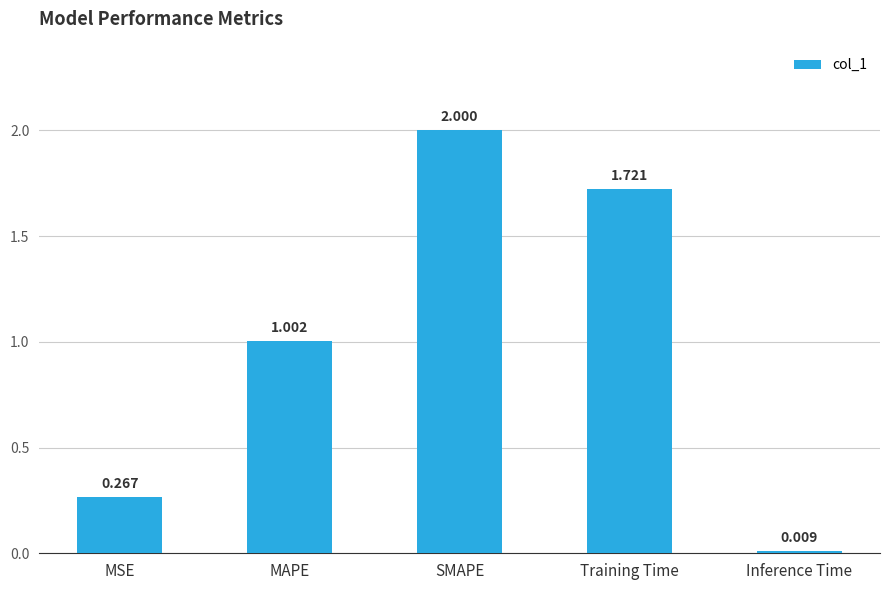

What is the label of the 2nd bar from the right?

Training Time